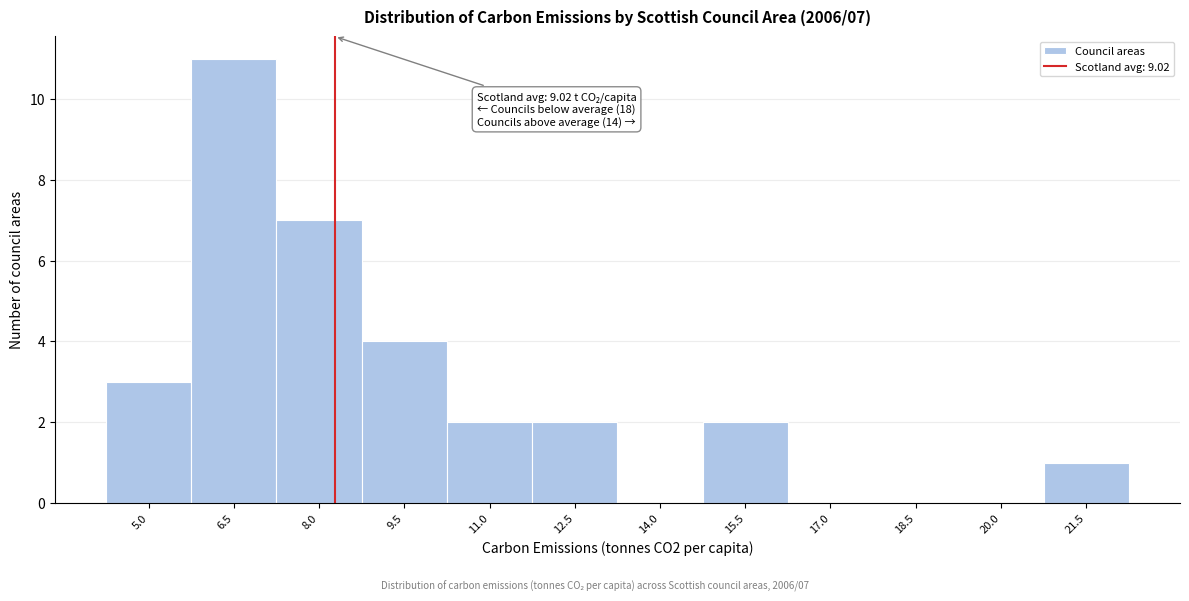

Reading left to right, list all the values displayed in this chart.

5.0=3	6.5=11	8.0=7	9.5=4	11.0=2	12.5=2	14.0=0	15.5=2	17.0=0	18.5=0	20.0=0	21.5=1